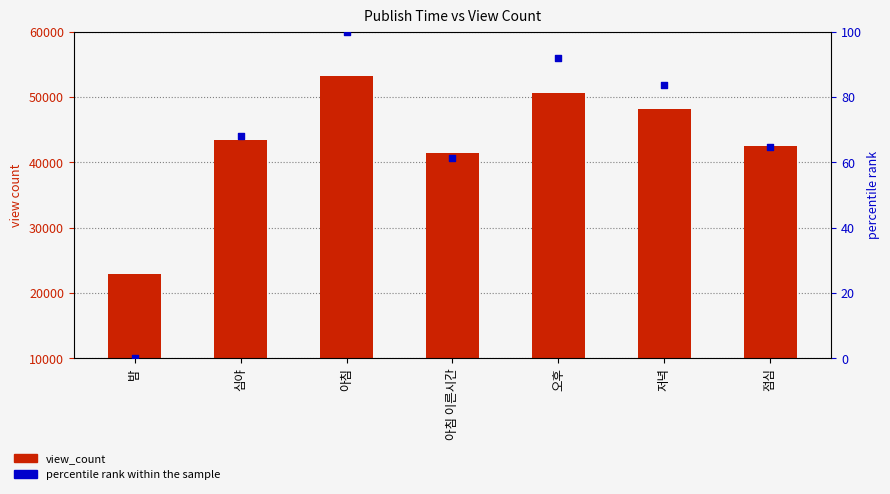

Is the value of percentile rank within the sample at 오후 greater than the value of view_count at 아침?

No